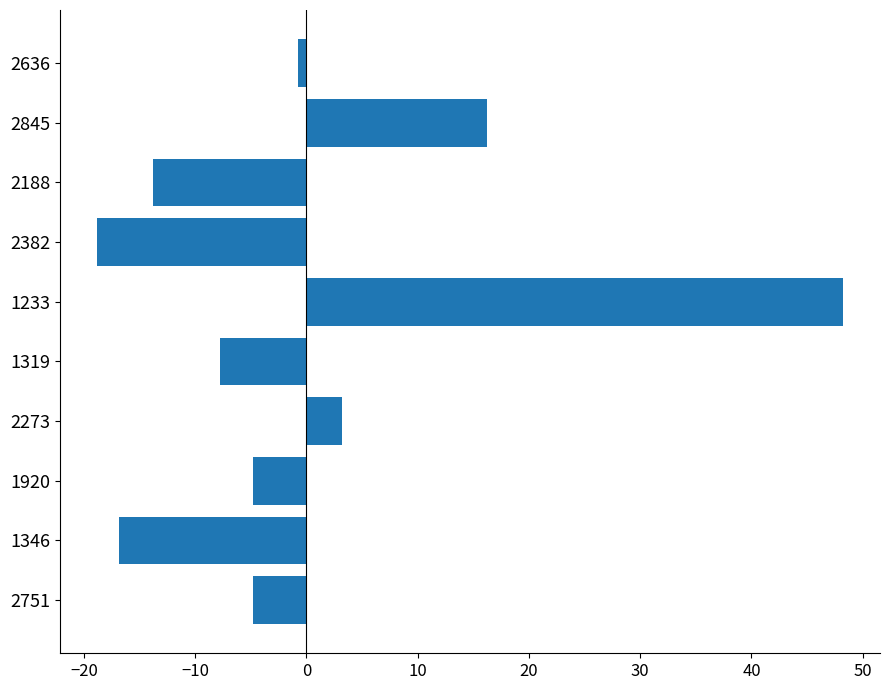

How many positive values are there?

3